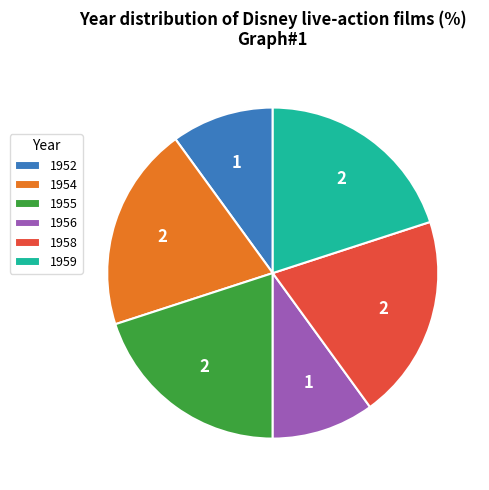

Is it true that 1955 is 20% of the pie?

True